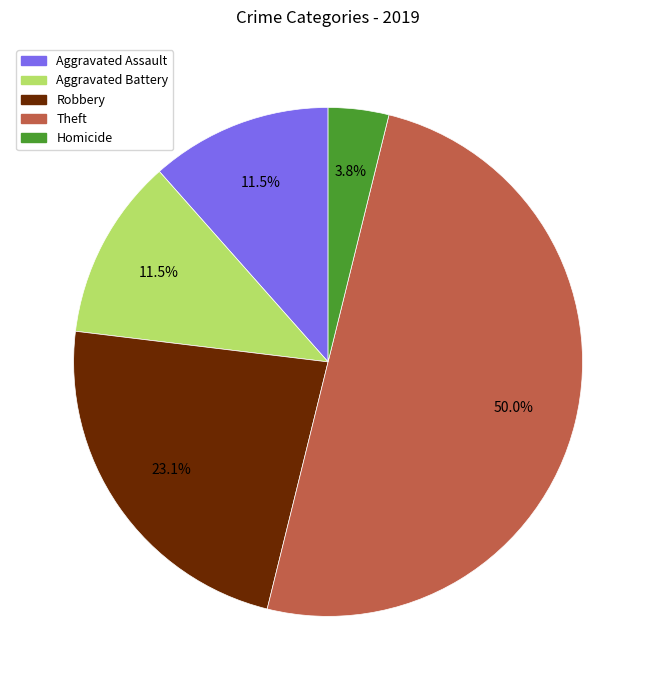

Does Aggravated Assault account for over 50% of the chart?

No